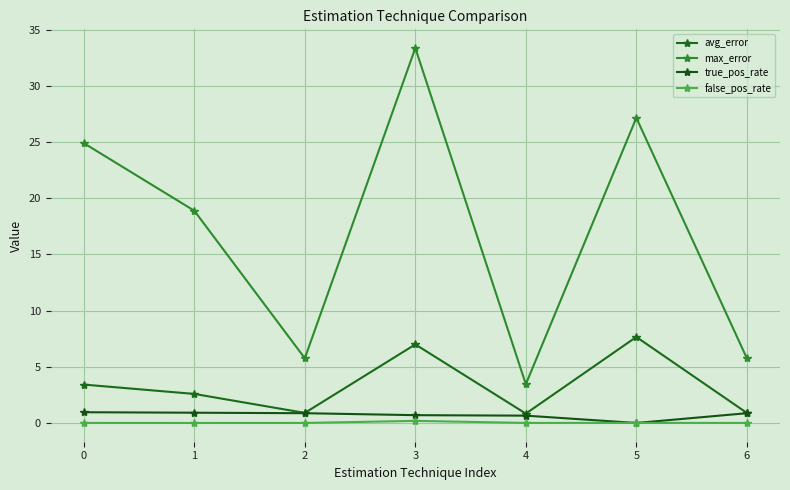

Where is max_error nearest to the value 18?

1